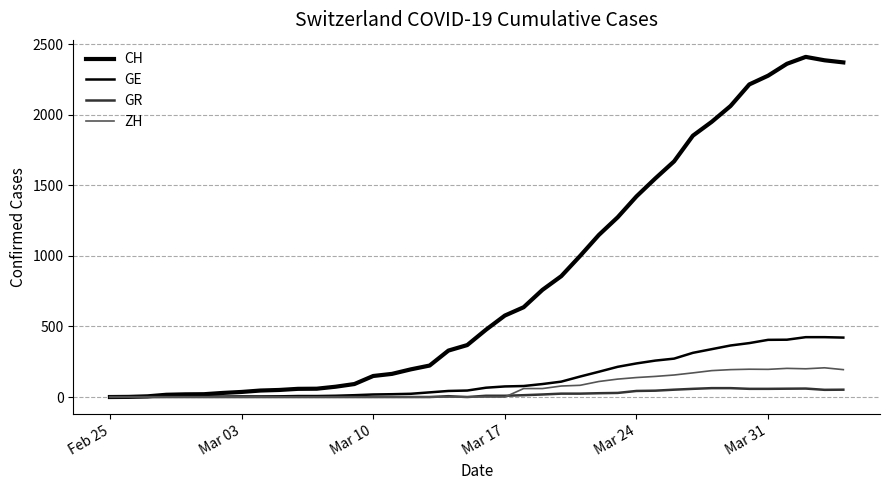

Is this an area chart (filled region under the line)?

No